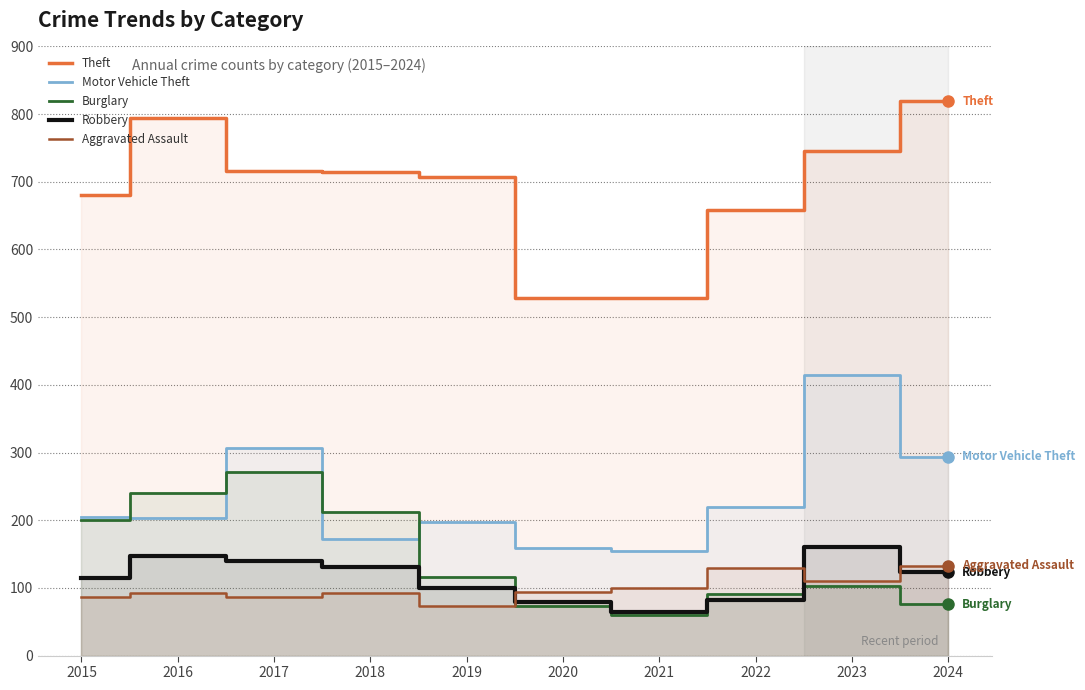

Reading left to right, transcribe all the data shown in this chart.

Theft: 681	794	716	715	707	529	529	659	746	819
Motor Vehicle Theft: 205	203	307	172	198	159	155	220	414	294
Burglary: 200	240	271	212	116	73	60	91	103	76
Robbery: 115	147	140	131	100	79	64	82	161	123
Aggravated Assault: 86	93	87	92	73	94	100	129	110	133